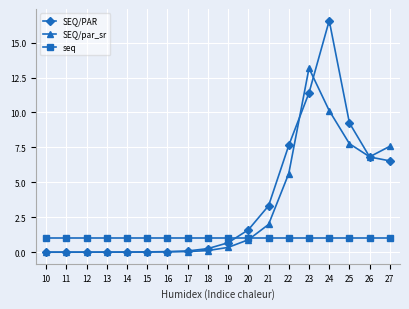

What is the difference between the maximum and second lowest values in the SEQ/PAR series?

16.6